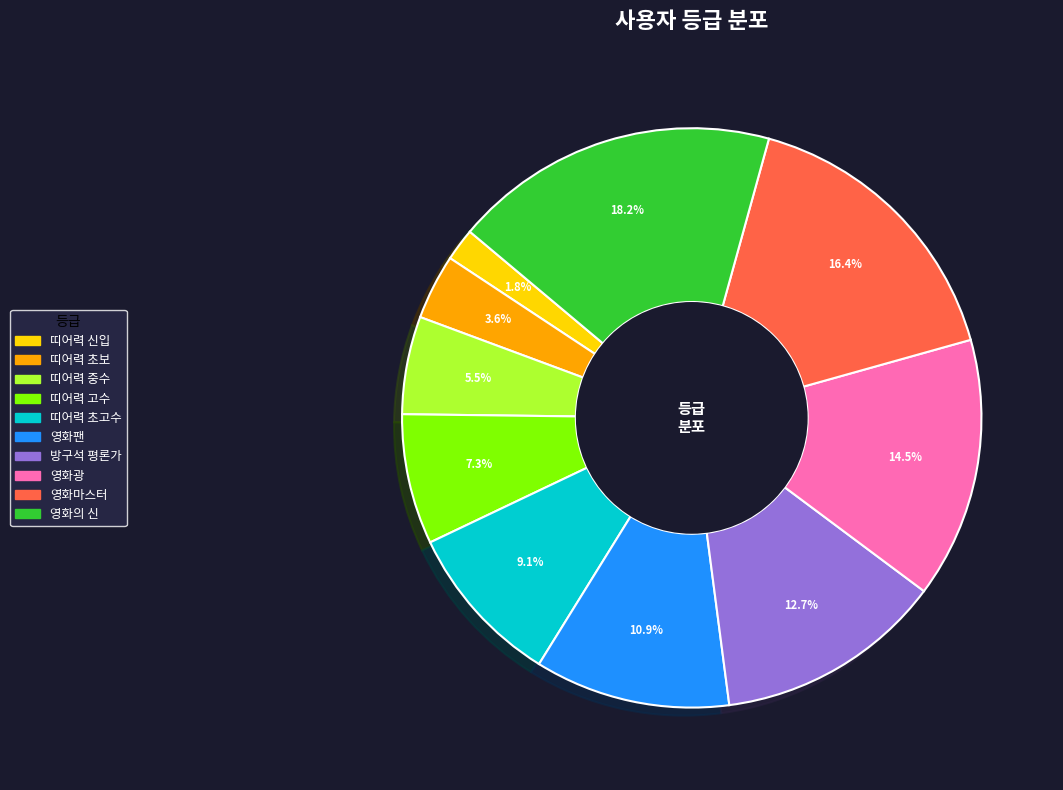

Combined, do 띠어력 초고수 and 띠어력 중수 account for over 50%?

No